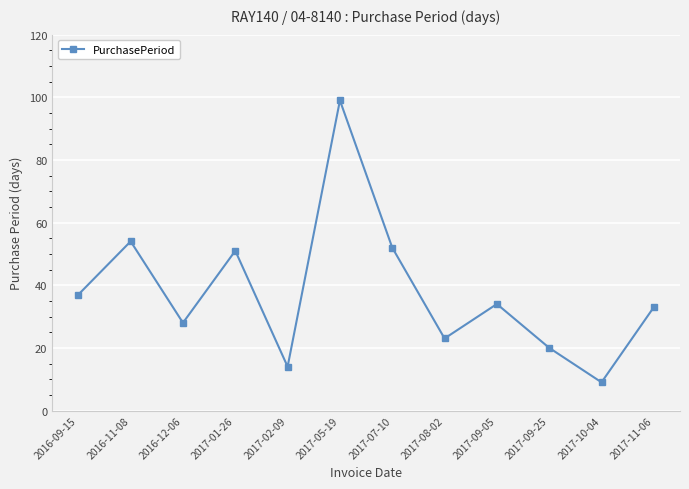

What is the average value?

38